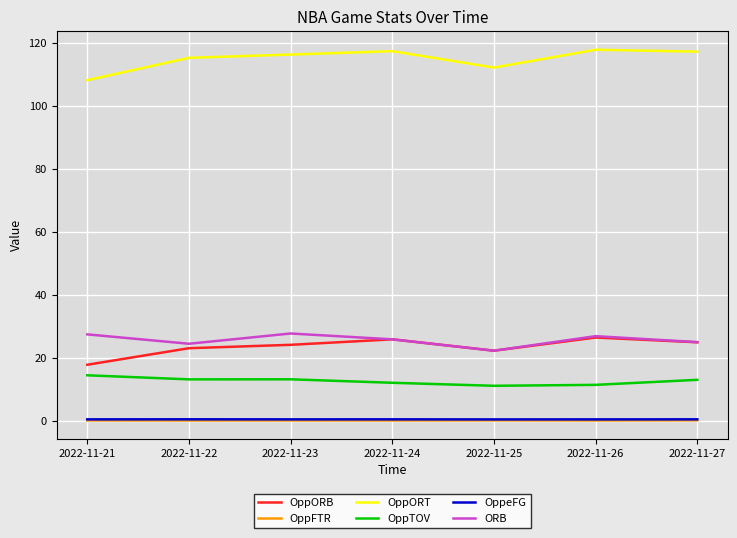

What value does the OppFTR series have at 2022-11-26?

0.2